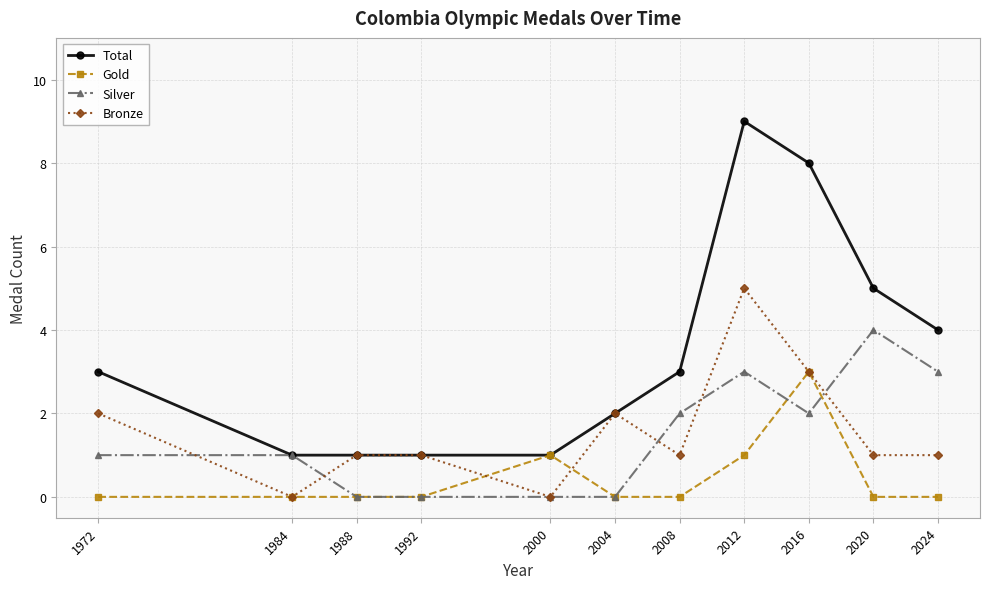

True or false: Total has more than 2 points higher than both neighbors.

False